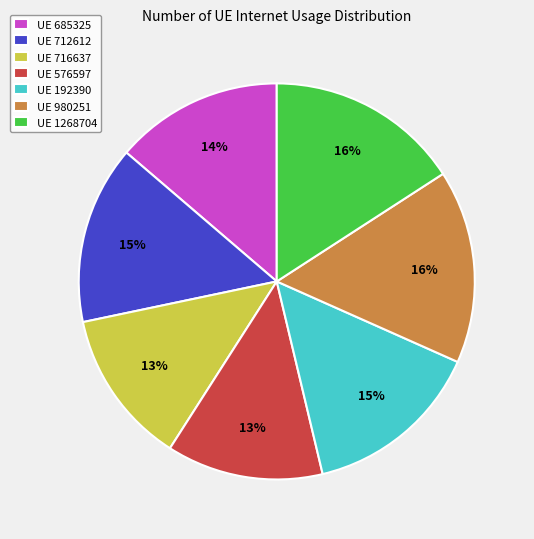

What percentage is the UE 1268704 slice, to the nearest percent?

16%